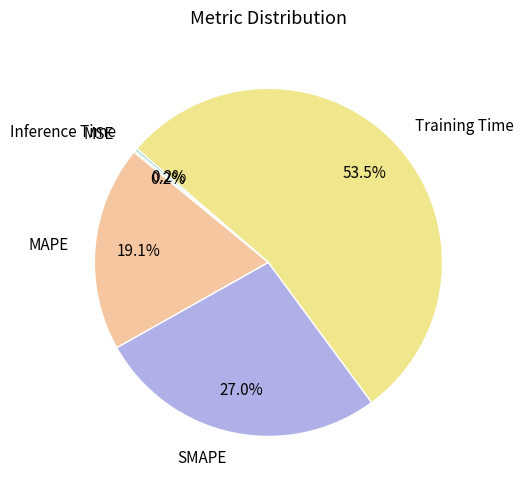

What percentage do Training Time and MAPE together represent?

72.6%